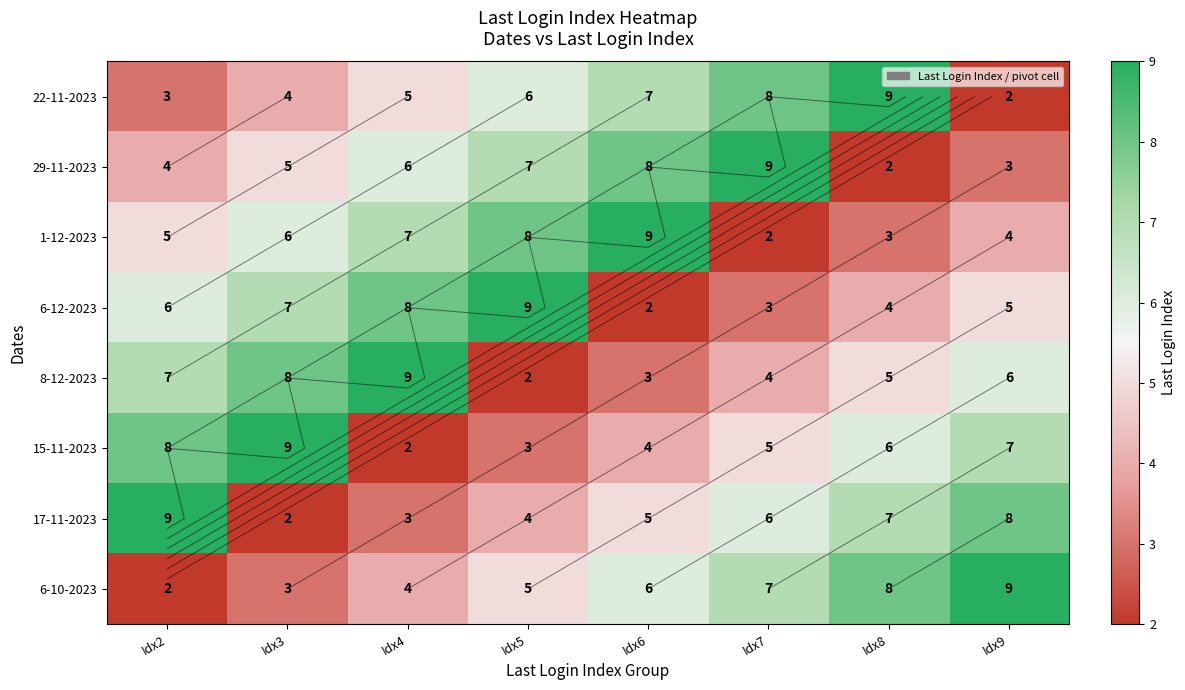

How many values in the 29-11-2023 series are below 6?

4